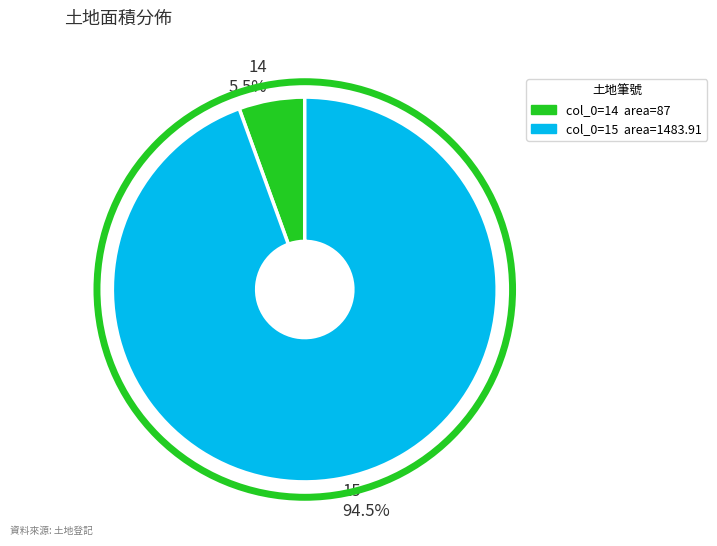

Which category has the biggest portion of the pie?

15